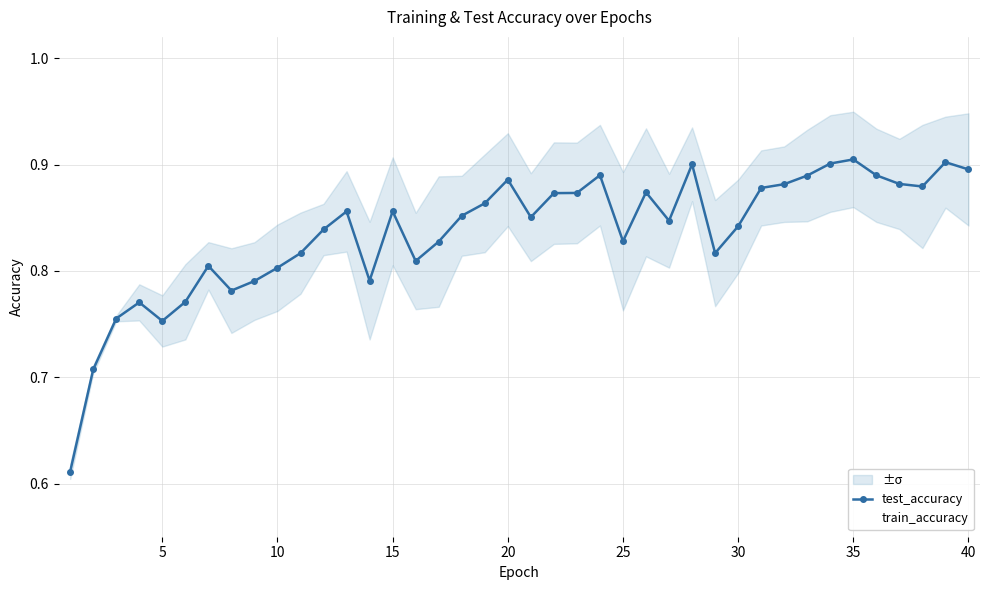

What are all the series names shown in the legend?

test_accuracy, train_accuracy